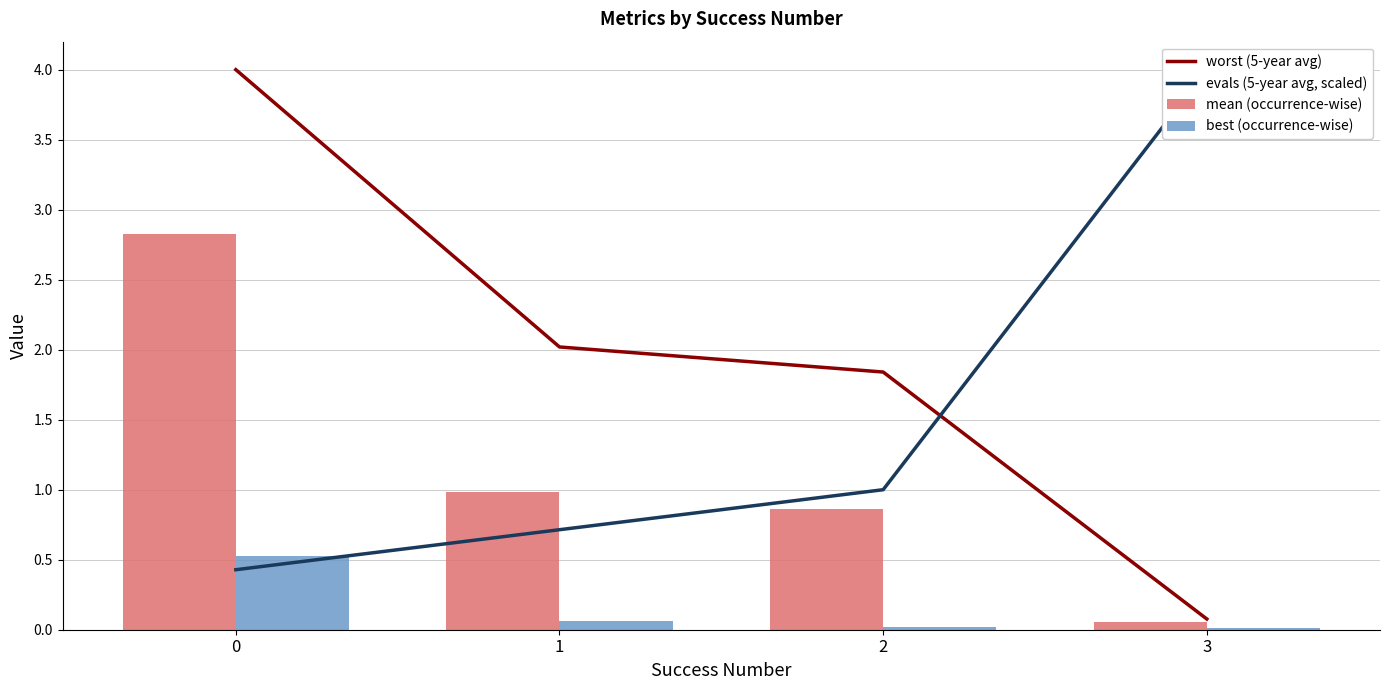

What is the sum of all best (occurrence-wise) values?

0.6